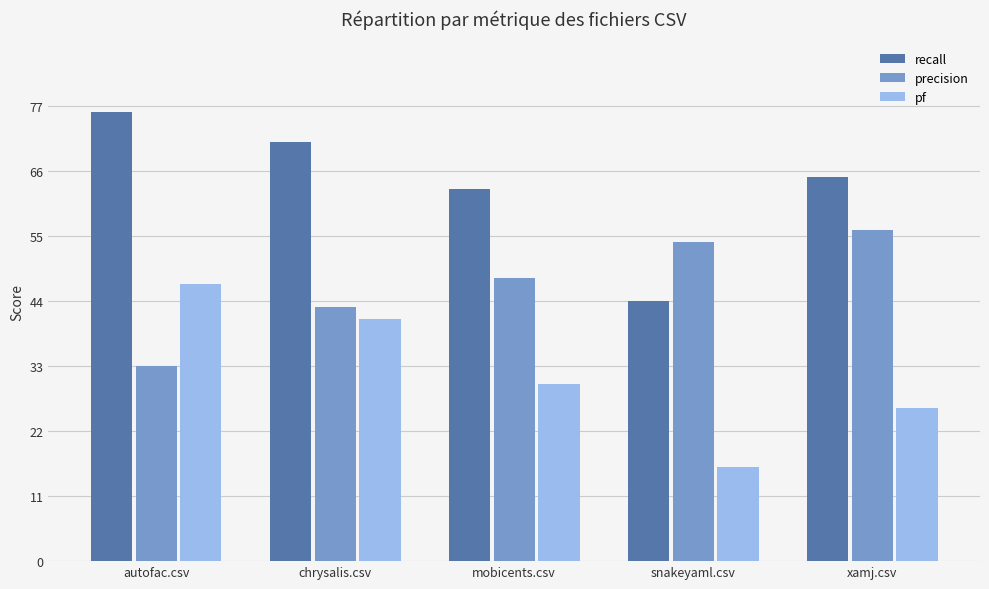

What are all the series names shown in the legend?

recall, precision, pf